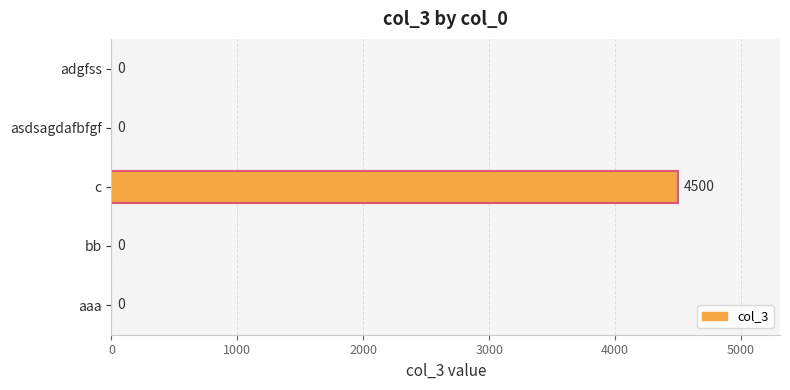

What is the sum of all values?

4500